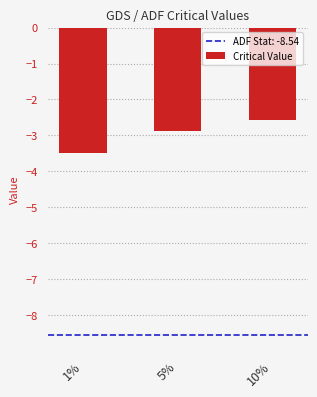

True or false: the data shows -3.5 at 1%.

True